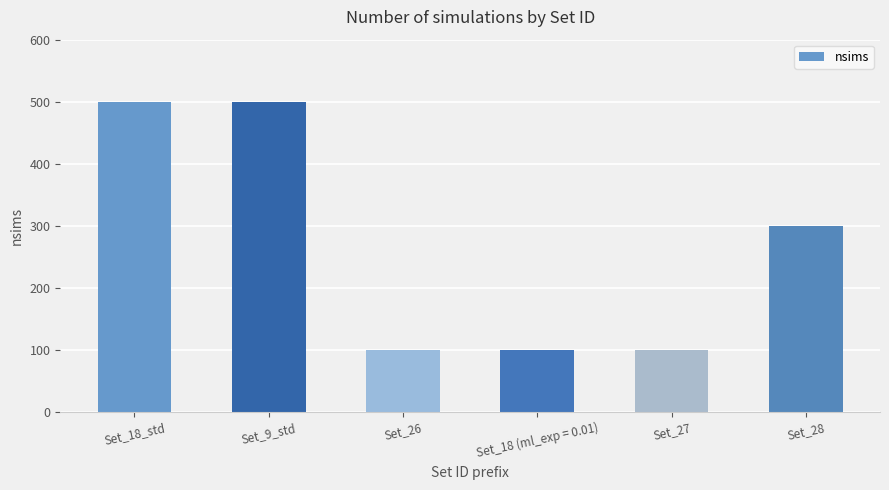

How many bars are there in total?

6